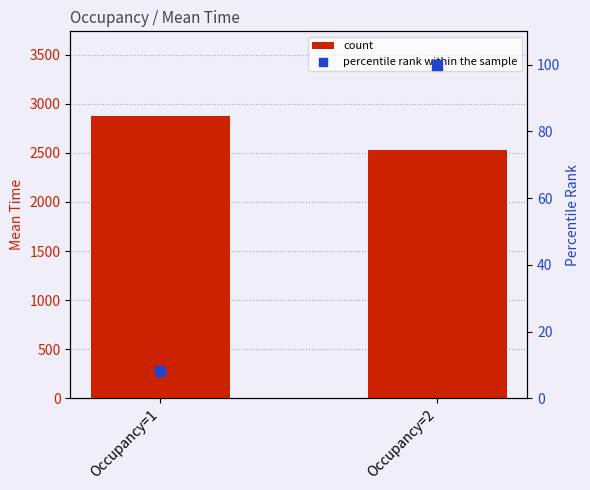

Is the value of count at Occupancy=1 greater than the value of percentile rank within the sample at Occupancy=1?

Yes